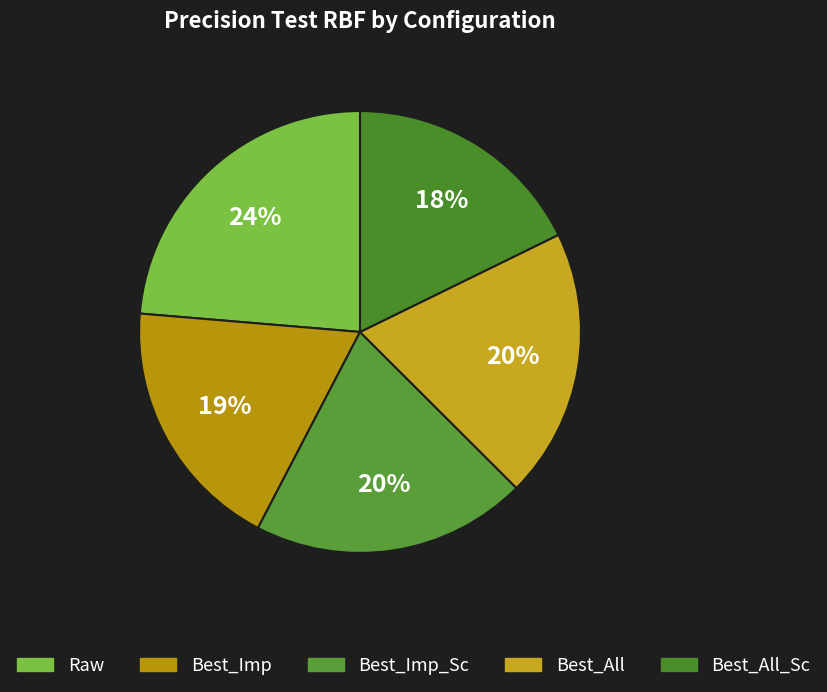

The Best_All_Sc slice represents 18% of the pie. True or false?

True